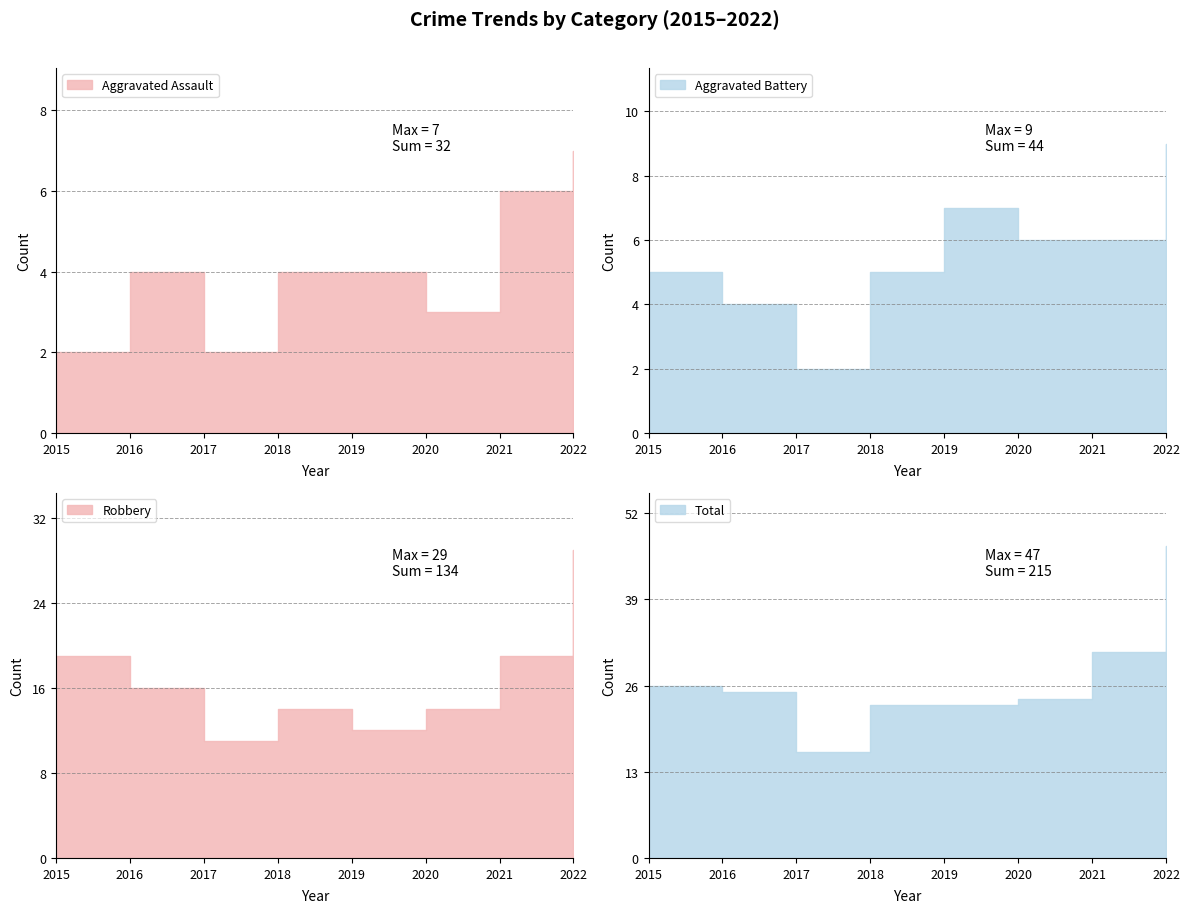

What are all the series names shown in the legend?

Aggravated Assault, Aggravated Battery, Robbery, Total